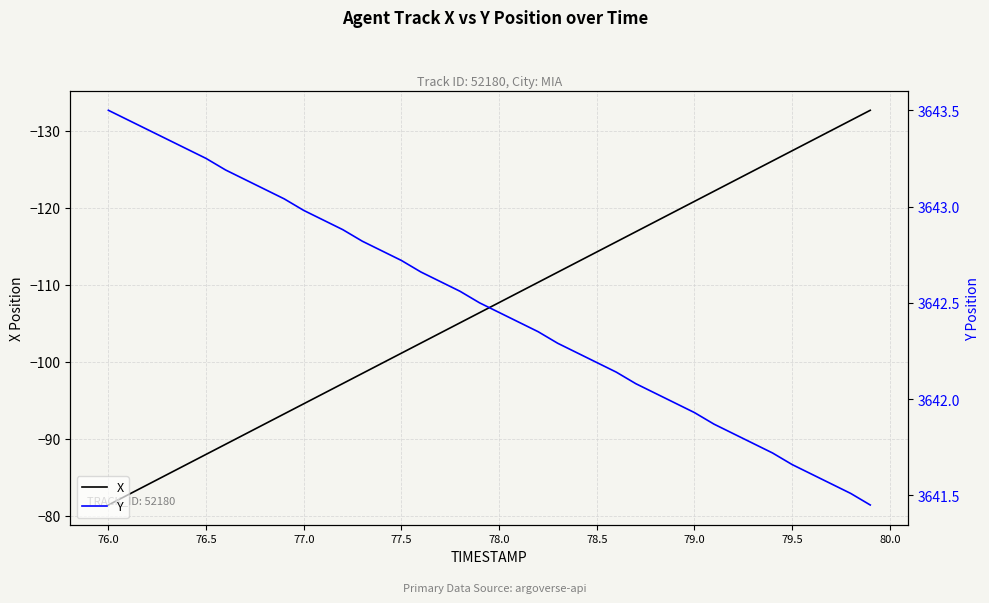

What is the highest value of the X series?

-81.4